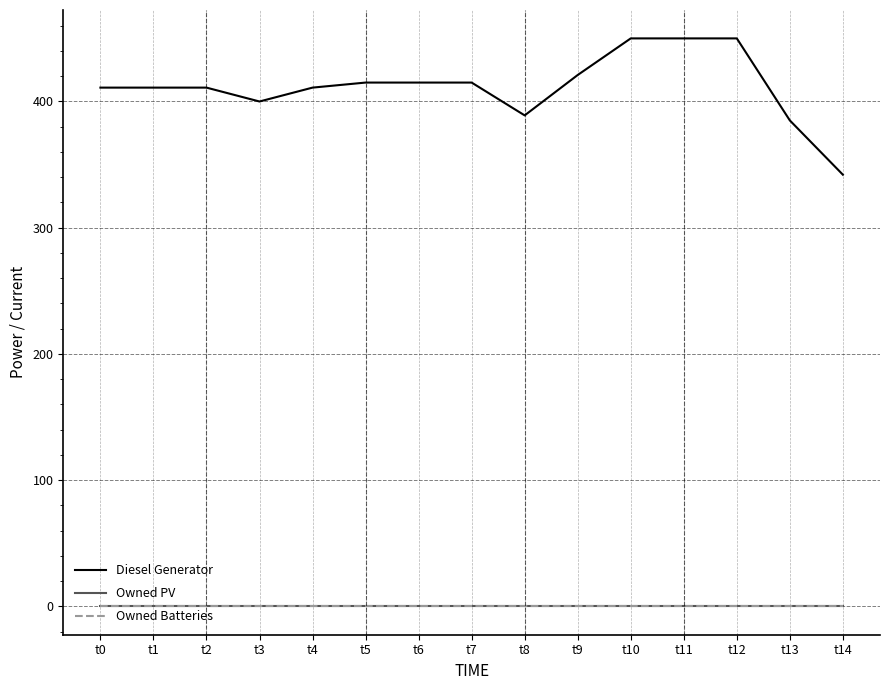

Reading left to right, extract all data points from this chart.

Diesel Generator: 411	411	411	400	411	415	415	415	389	421	450	450	450	385	342
Owned PV: 0	0	0	0	0	0	0	0	0	0	0	0	0	0	0
Owned Batteries: 0	0	0	0	0	0	0	0	0	0	0	0	0	0	0